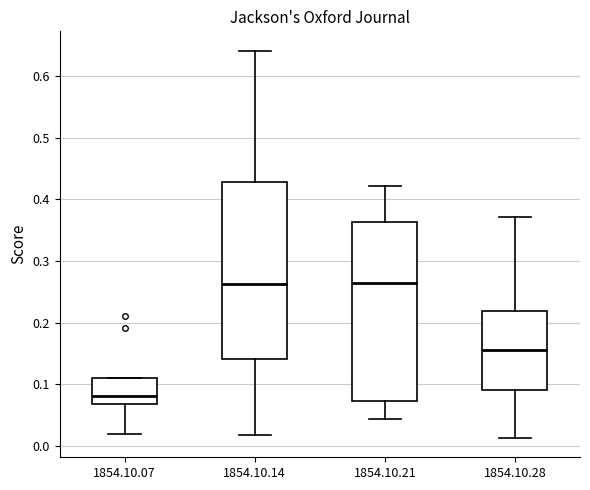

Reading left to right, read every box against the y-axis: the position of its median line, the range the box covers, and the ends of its whiskers. The values are not printed on the chart, so give them approximately, as read against the axis.

1854.10.07: median 0.08, box 0.07 to 0.11, whiskers 0.02 to 0.11
1854.10.14: median 0.26, box 0.14 to 0.43, whiskers 0.02 to 0.64
1854.10.21: median 0.26, box 0.07 to 0.36, whiskers 0.04 to 0.42
1854.10.28: median 0.15, box 0.09 to 0.22, whiskers 0.01 to 0.37